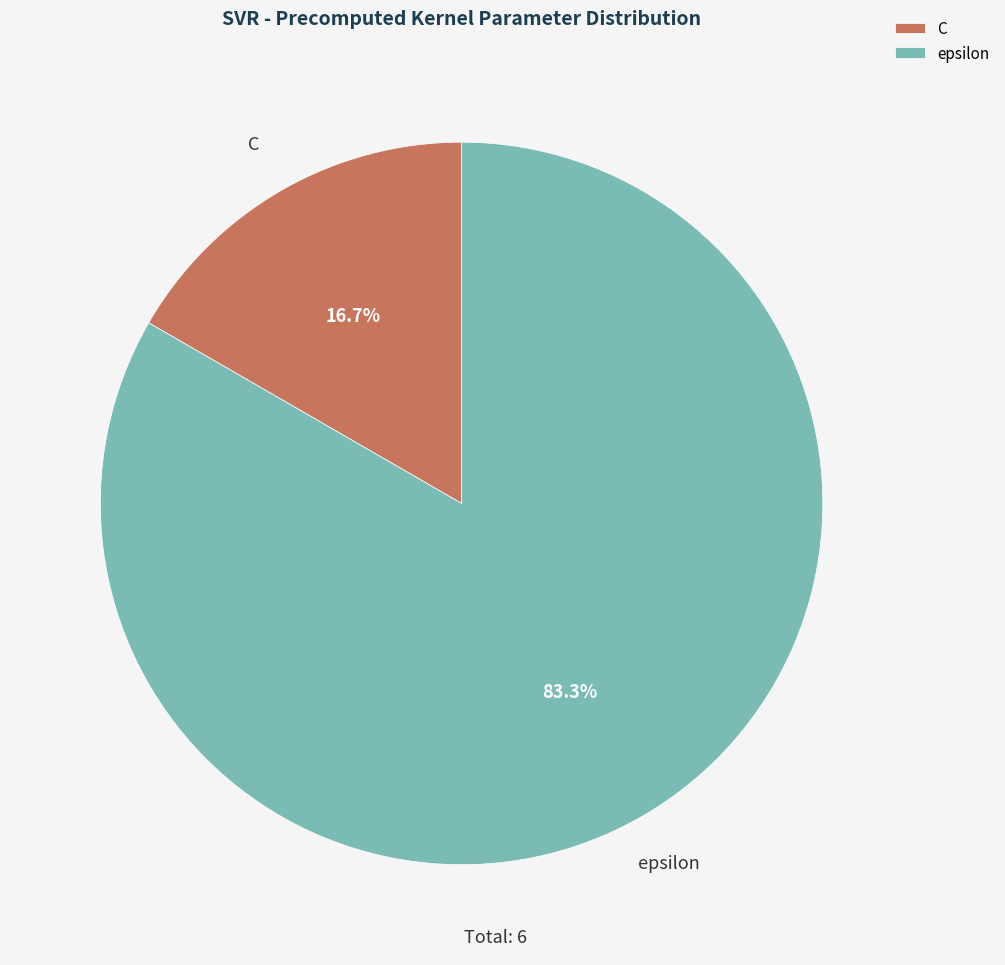

What is the ratio of the value at C to the value at epsilon?

0.2